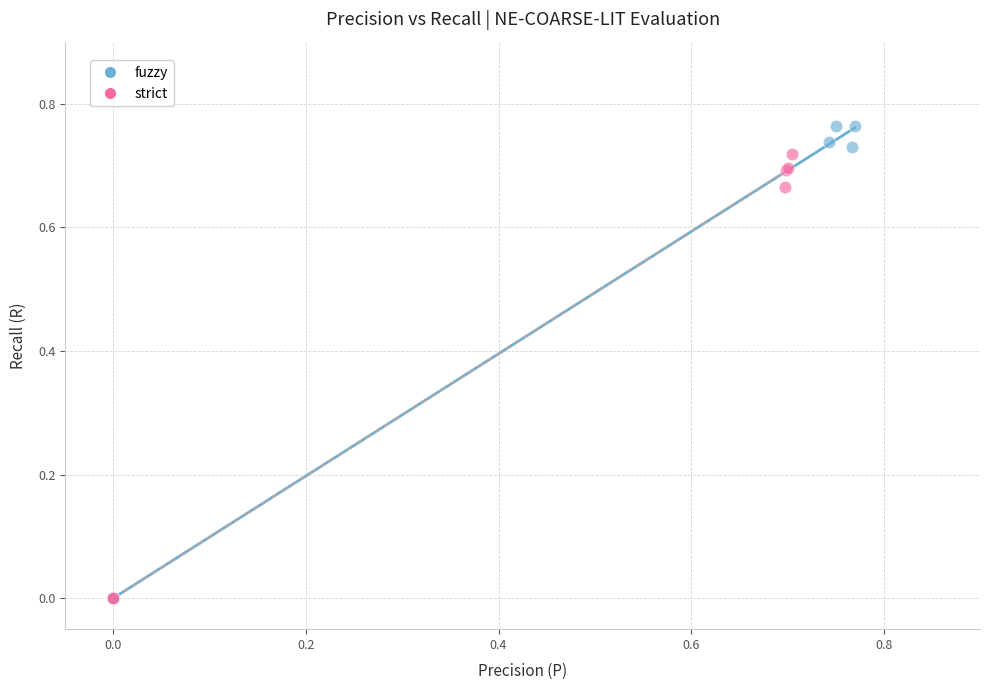

Which series reaches the maximum Y coordinate?

fuzzy